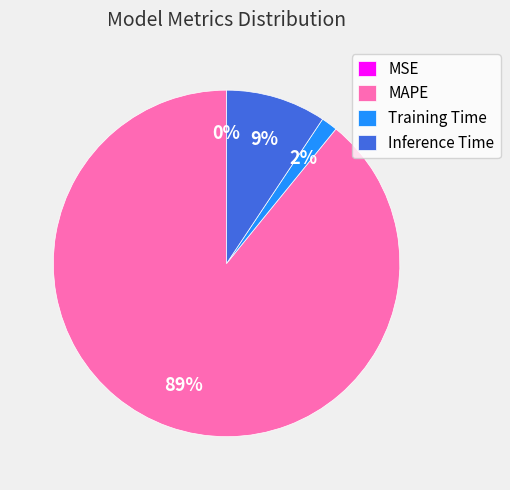

Which category has the biggest portion of the pie?

MAPE